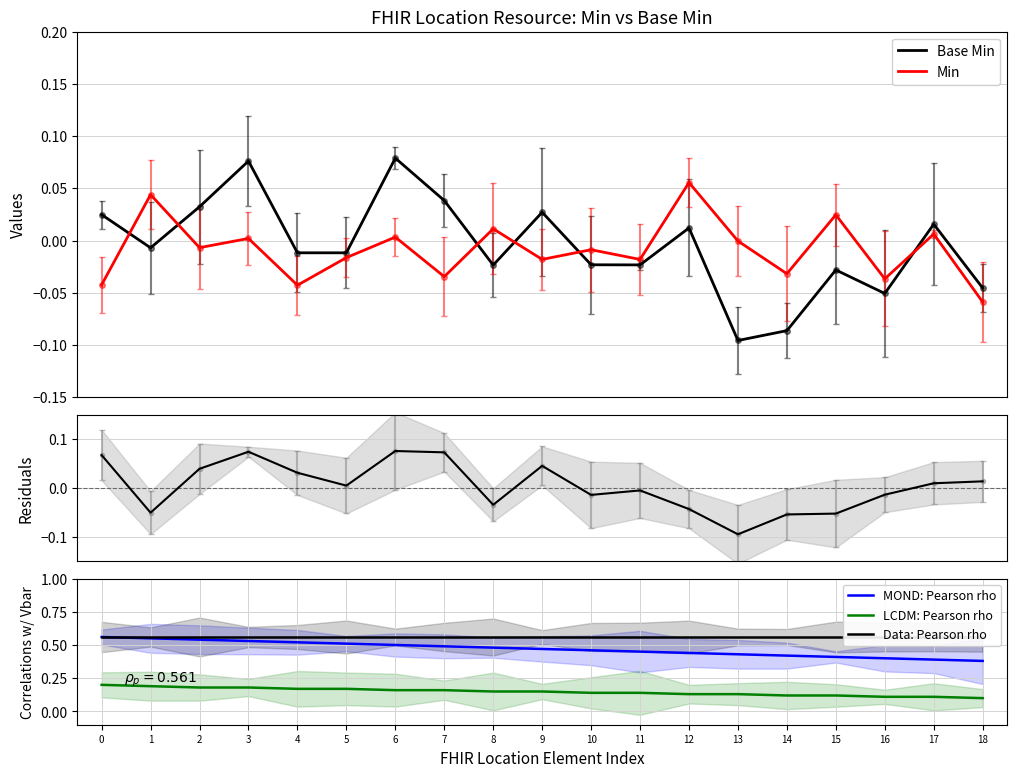

True or false: Base Min has a value of 0.0 at 0.

True